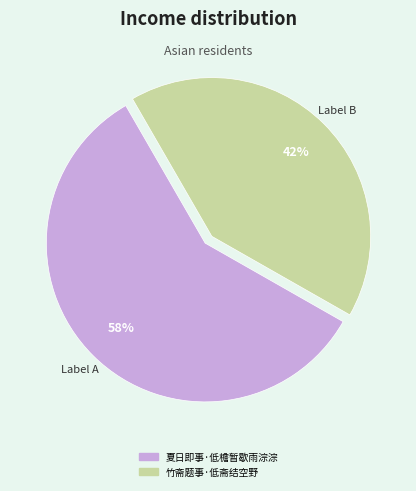

Do 竹斋题事·低斋结空野 and 夏日即事·低檐暂歇雨淙淙 together represent more than half of the pie?

Yes